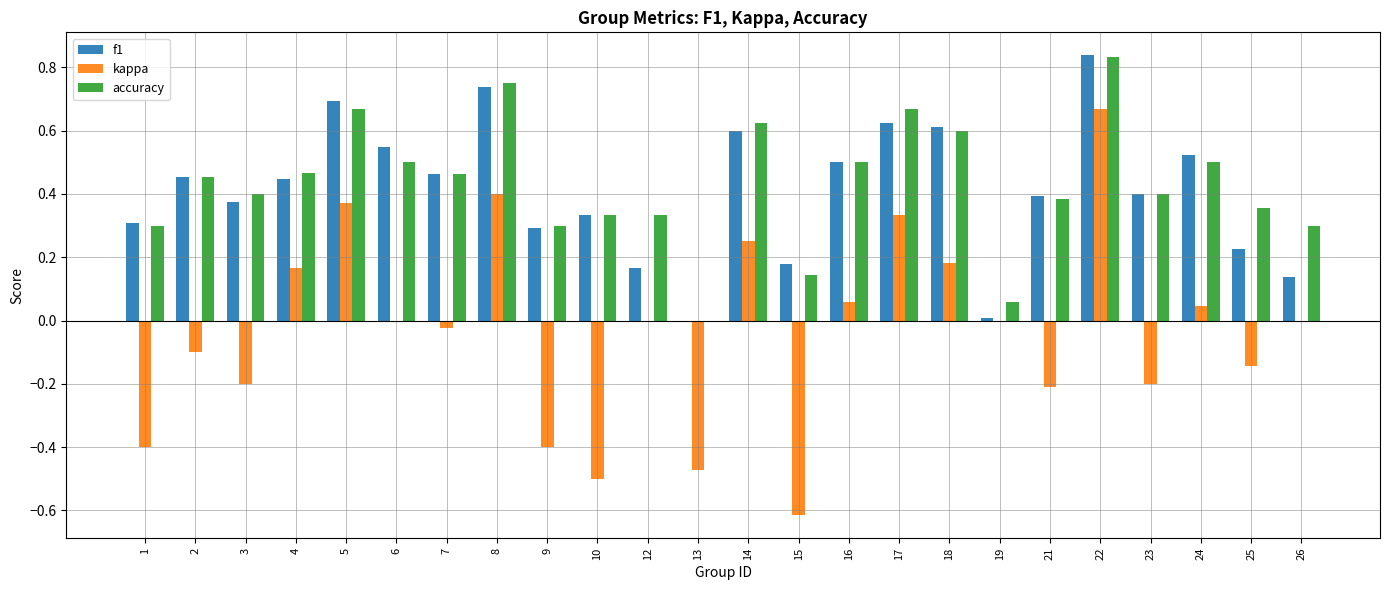

At which category is the sum across all series the highest?

22